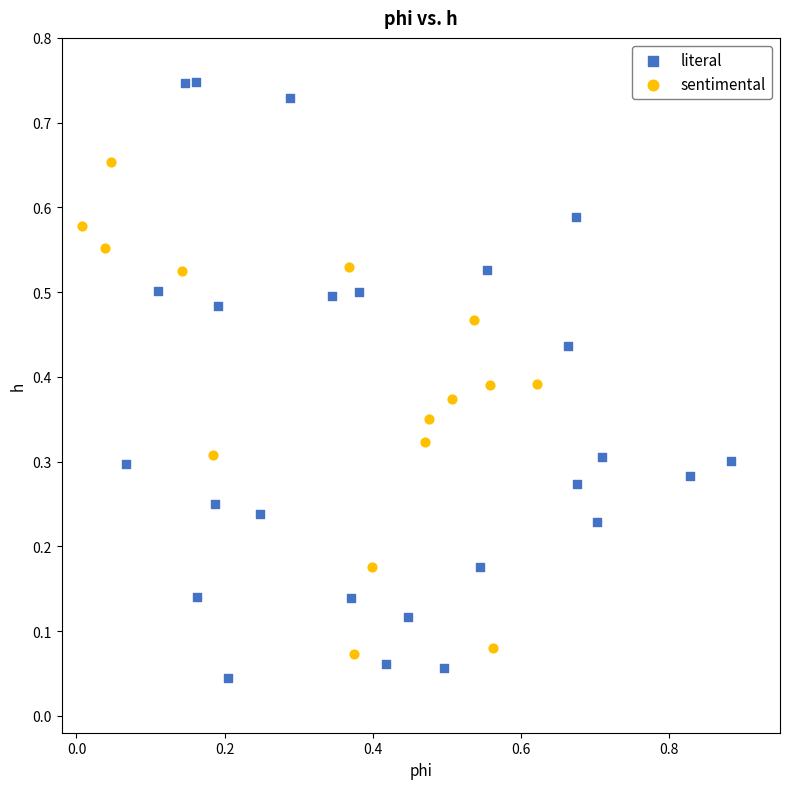

Which series contains the highest Y value?

literal